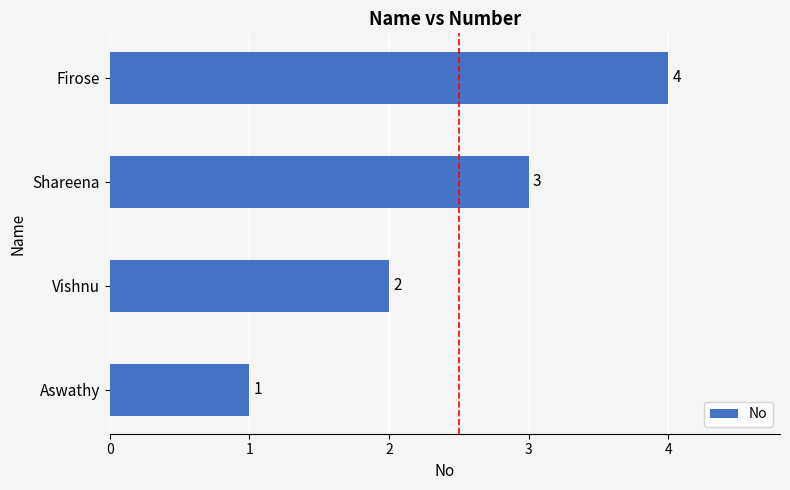

Which label corresponds to the largest value in the chart?

Firose